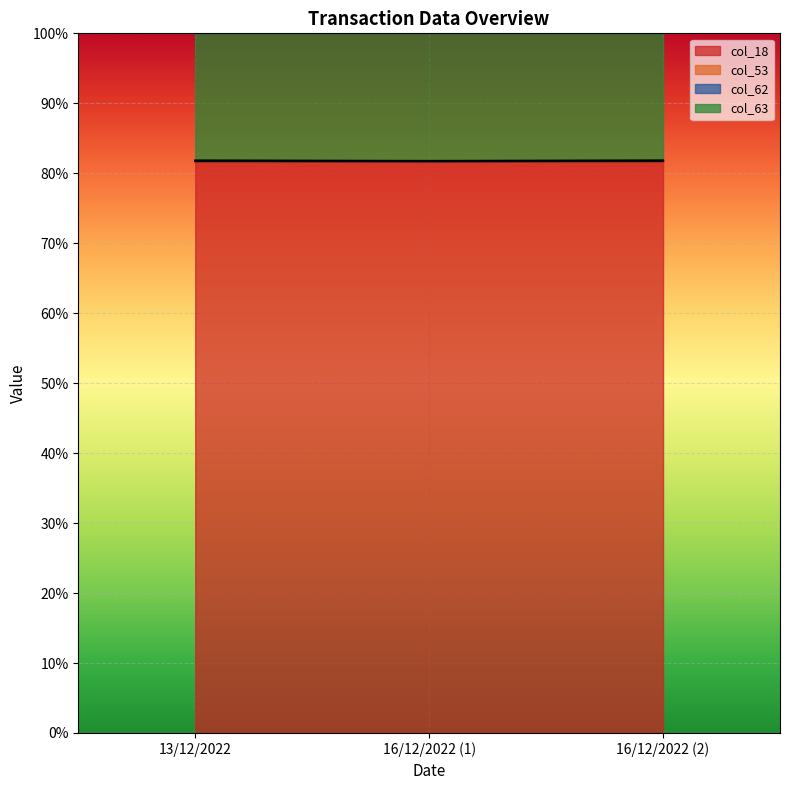

At 13/12/2022, list the series in order from largest to smallest.

col_53, col_62